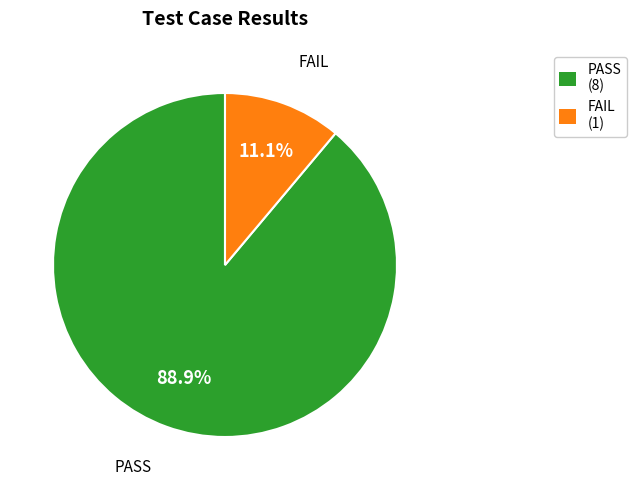

To the nearest percent, what is the combined percentage of PASS and FAIL?

100%